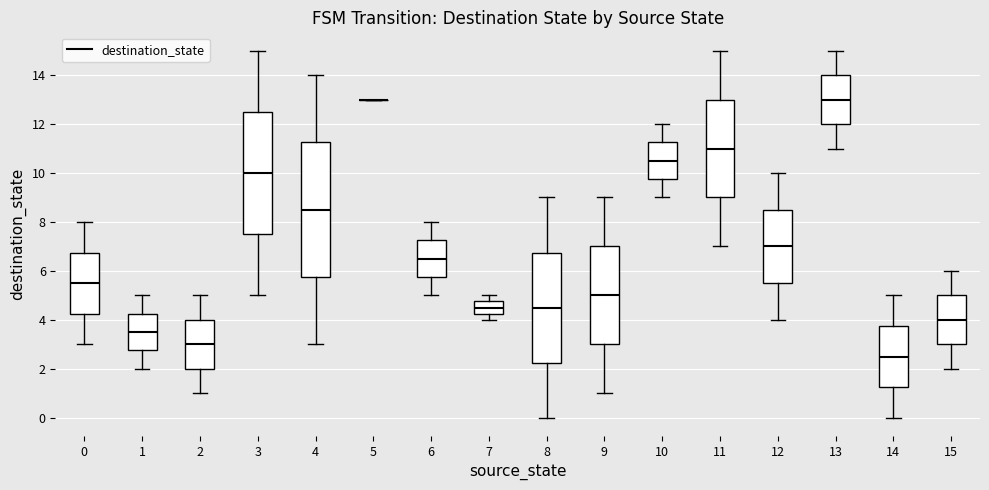

Reading left to right, read every box against the y-axis: the position of its median line, the range the box covers, and the ends of its whiskers. The values are not printed on the chart, so give them approximately, as read against the axis.

0: median 5.6, box 4.2 to 6.8, whiskers 3.0 to 8.0
1: median 3.6, box 2.8 to 4.2, whiskers 2.0 to 5.0
2: median 3.0, box 2.0 to 4.0, whiskers 1.0 to 5.0
3: median 10.0, box 7.6 to 12.6, whiskers 5.0 to 15.0
4: median 8.6, box 5.8 to 11.2, whiskers 3.0 to 14.0
5: box collapsed to a line at 13.0, whiskers 13.0 to 13.0
6: median 6.6, box 5.8 to 7.2, whiskers 5.0 to 8.0
7: median 4.6, box 4.2 to 4.8, whiskers 4.0 to 5.0
8: median 4.6, box 2.2 to 6.8, whiskers 0.0 to 9.0
9: median 5.0, box 3.0 to 7.0, whiskers 1.0 to 9.0
10: median 10.6, box 9.8 to 11.2, whiskers 9.0 to 12.0
11: median 11.0, box 9.0 to 13.0, whiskers 7.0 to 15.0
12: median 7.0, box 5.6 to 8.6, whiskers 4.0 to 10.0
13: median 13.0, box 12.0 to 14.0, whiskers 11.0 to 15.0
14: median 2.6, box 1.2 to 3.8, whiskers 0.0 to 5.0
15: median 4.0, box 3.0 to 5.0, whiskers 2.0 to 6.0